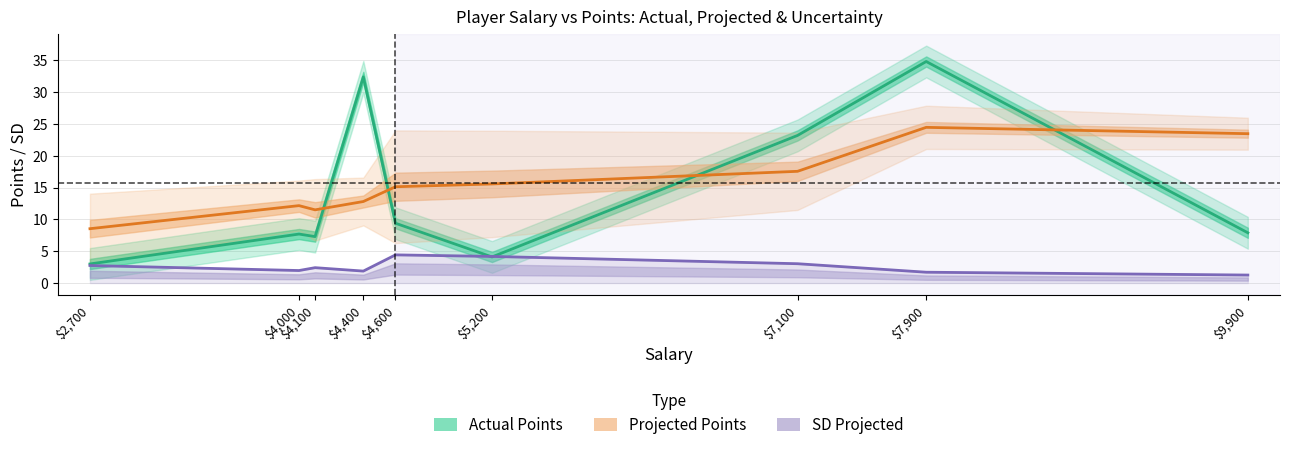

What is the label of the 3rd point from the right?

$7,100